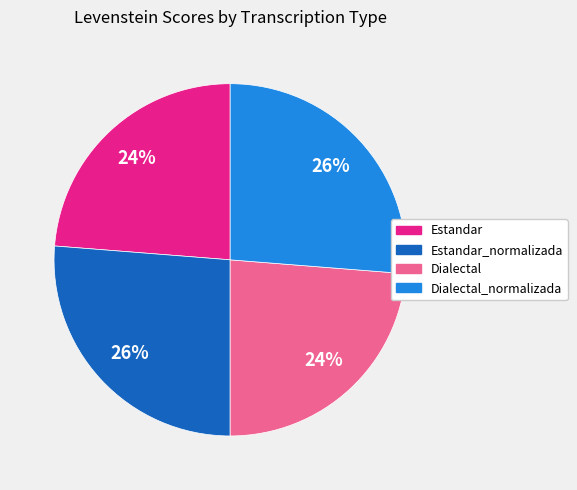

Is there a majority slice in this chart?

No